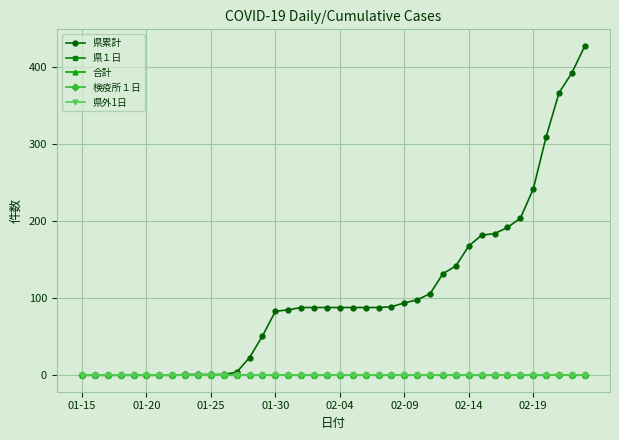

True or false: 県外1日 and 県累計 cross at least once.

False